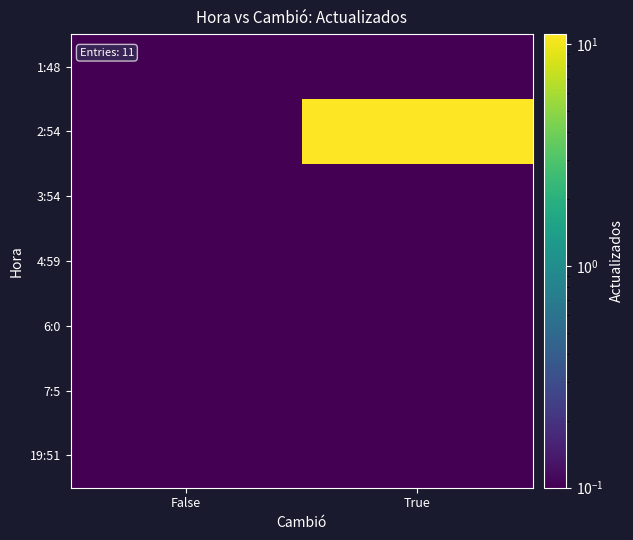

Which category has the highest value across all series?

True